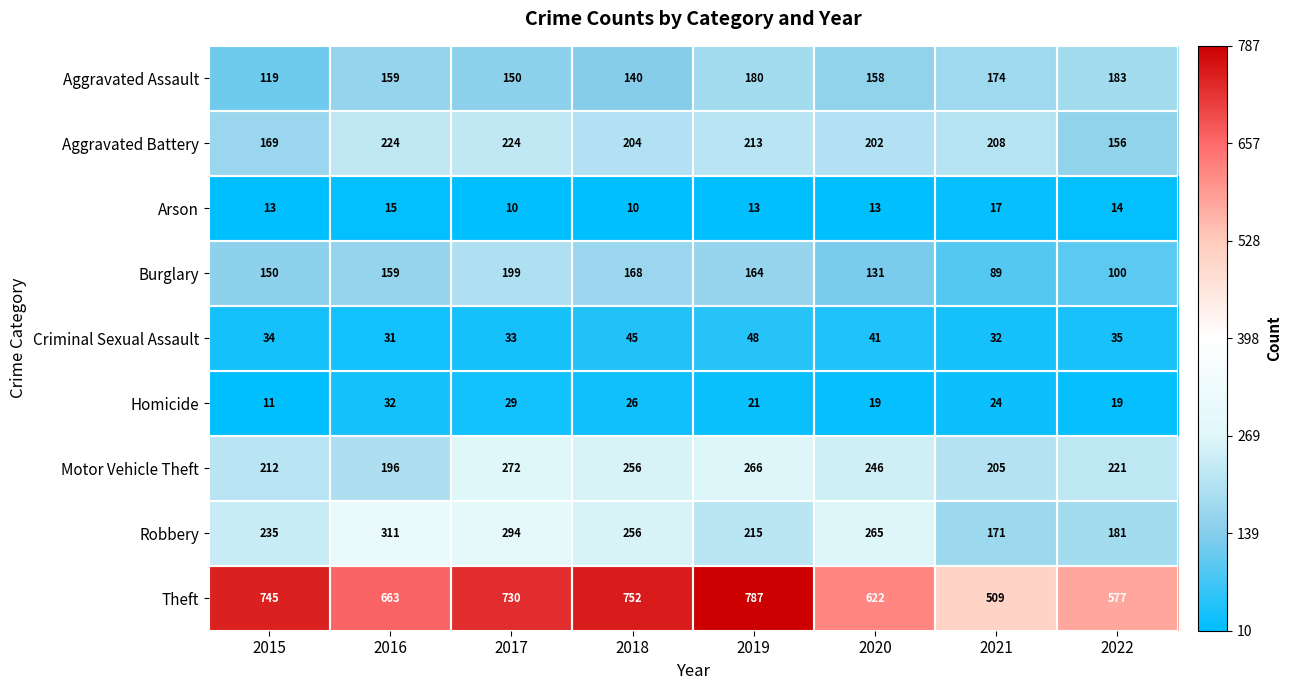

How many values in the Motor Vehicle Theft series are below 246?

4